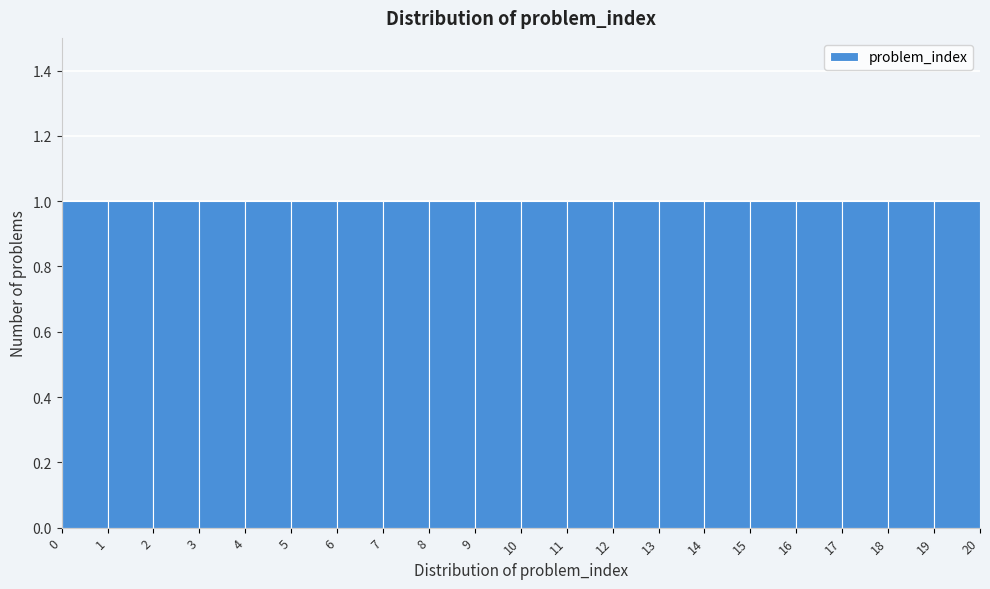

Reading left to right, list every bar in this chart as the range it spans on the x-axis followed by its height. The values are not printed on the chart, so give them approximately, as read against the axis.

0 to 1: 1
1 to 2: 1
2 to 3: 1
3 to 4: 1
4 to 5: 1
5 to 6: 1
6 to 7: 1
7 to 8: 1
8 to 9: 1
9 to 10: 1
10 to 11: 1
11 to 12: 1
12 to 13: 1
13 to 14: 1
14 to 15: 1
15 to 16: 1
16 to 17: 1
17 to 18: 1
18 to 19: 1
19 to 20: 1